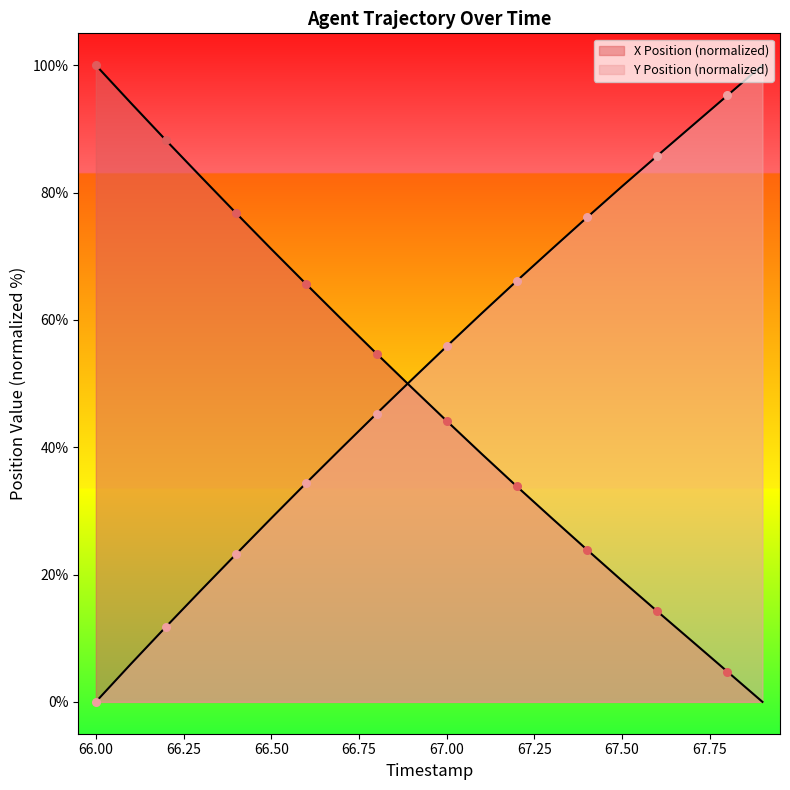

Which series reaches the maximum Y coordinate?

X Position